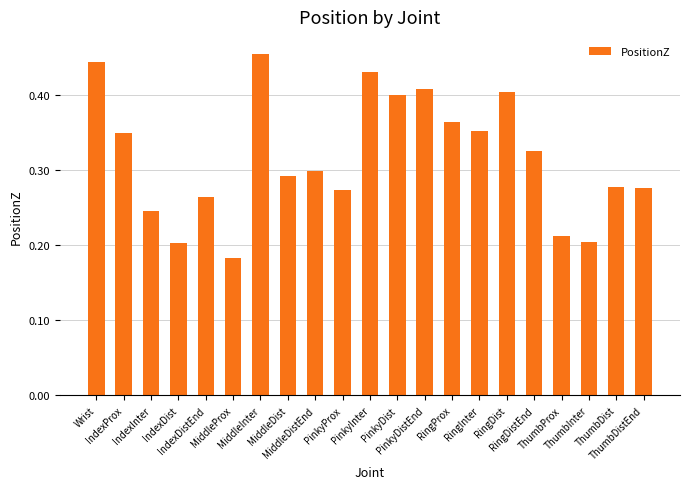

Count the values in the range 0 to 1.

21